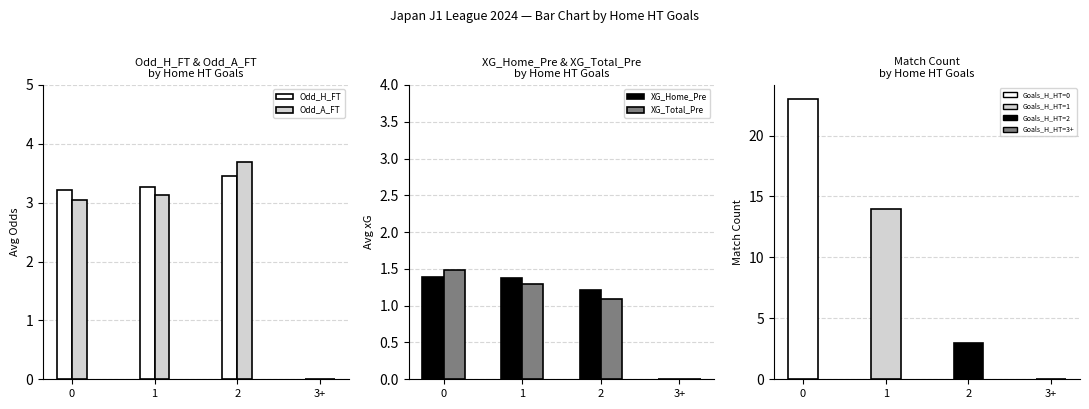

What position from the right is 0?

4